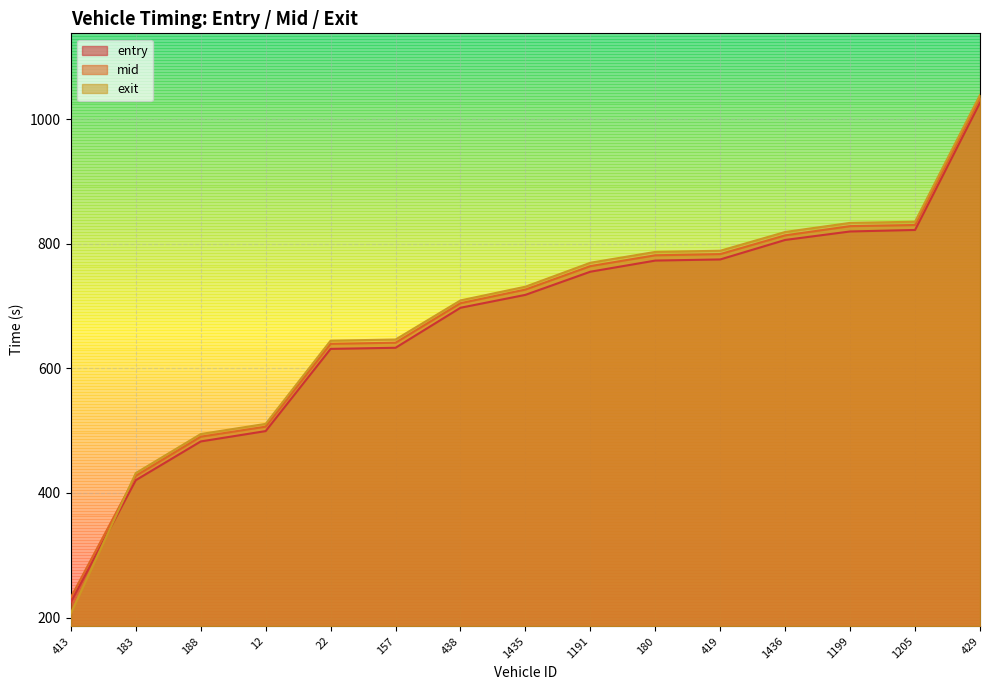

The exit series shows 1144.3 at 22. True or false?

False